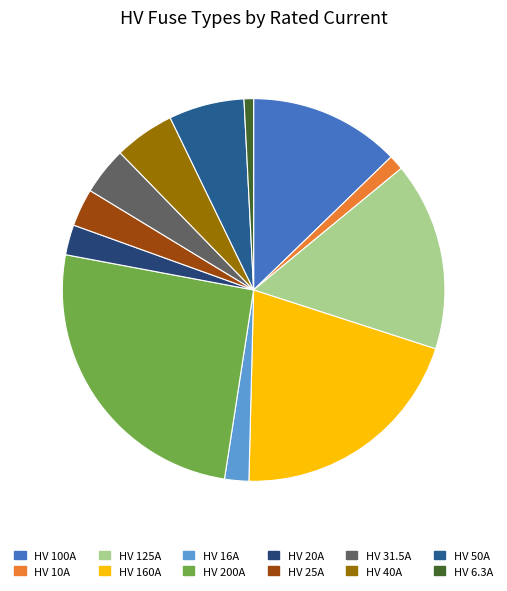

What percentage do HV 125A and HV 10A together represent?

17.2%